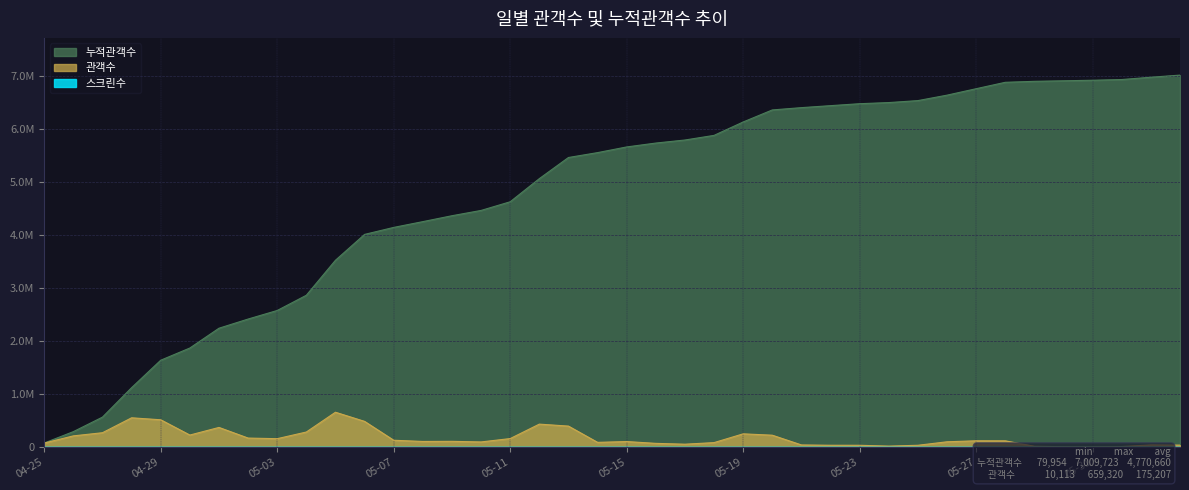

True or false: 스크린수 and 누적관객수 cross at least once.

False